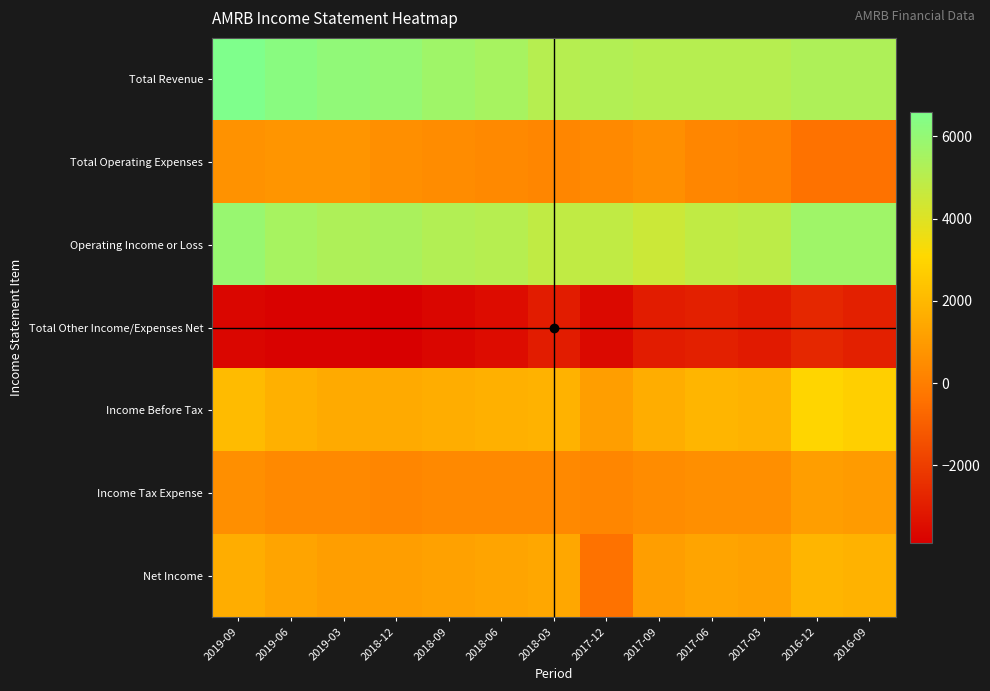

How many values in Total Operating Expenses are above zero?

11